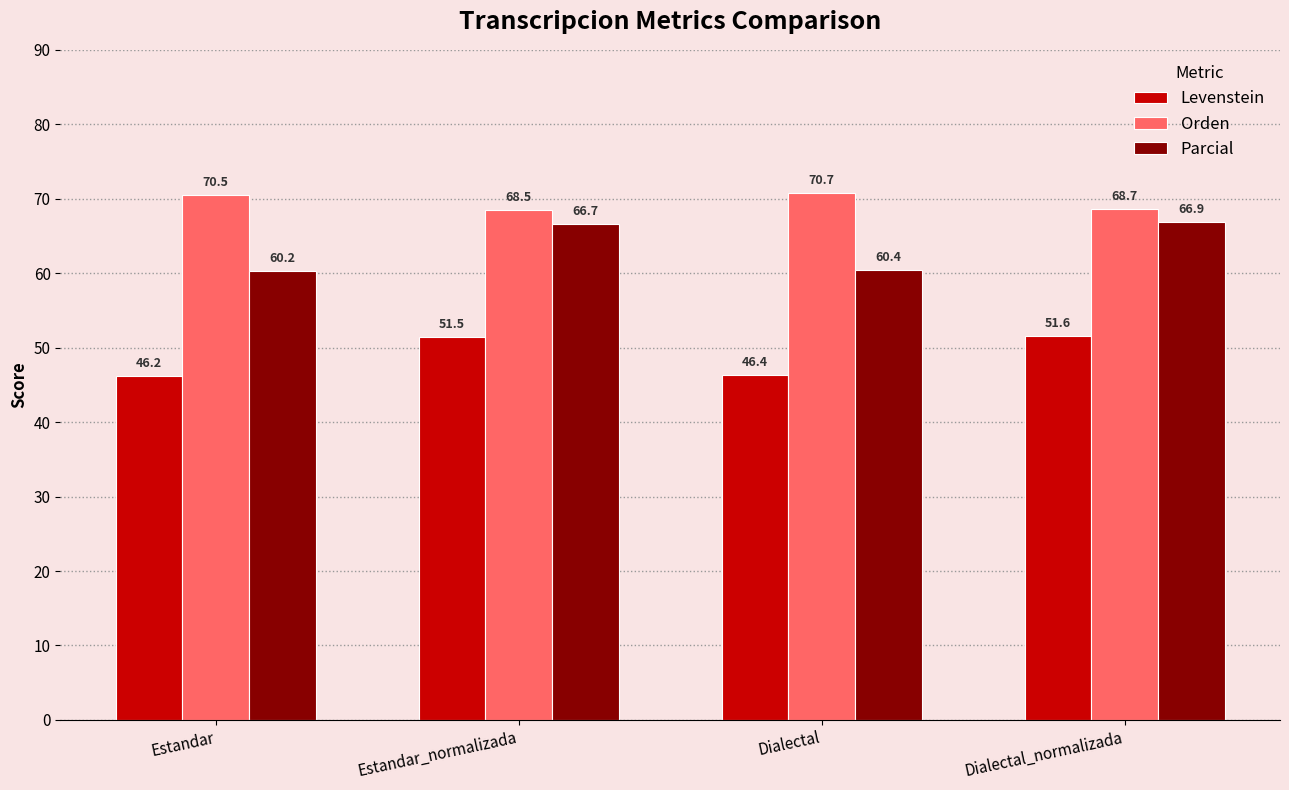

How many groups of bars are there?

4